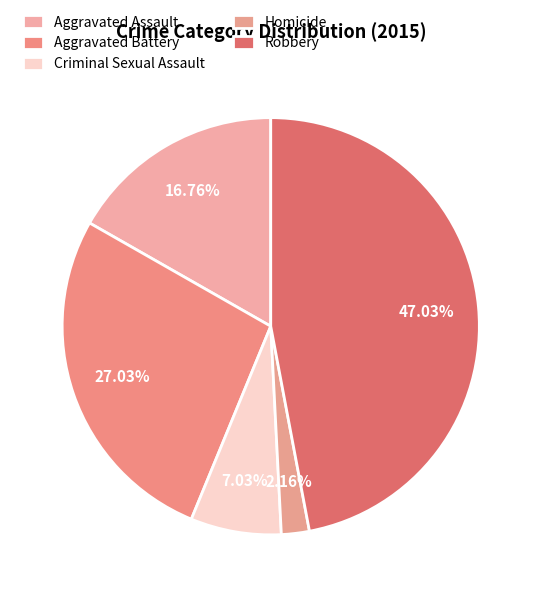

The Homicide slice represents 2% of the pie. True or false?

True